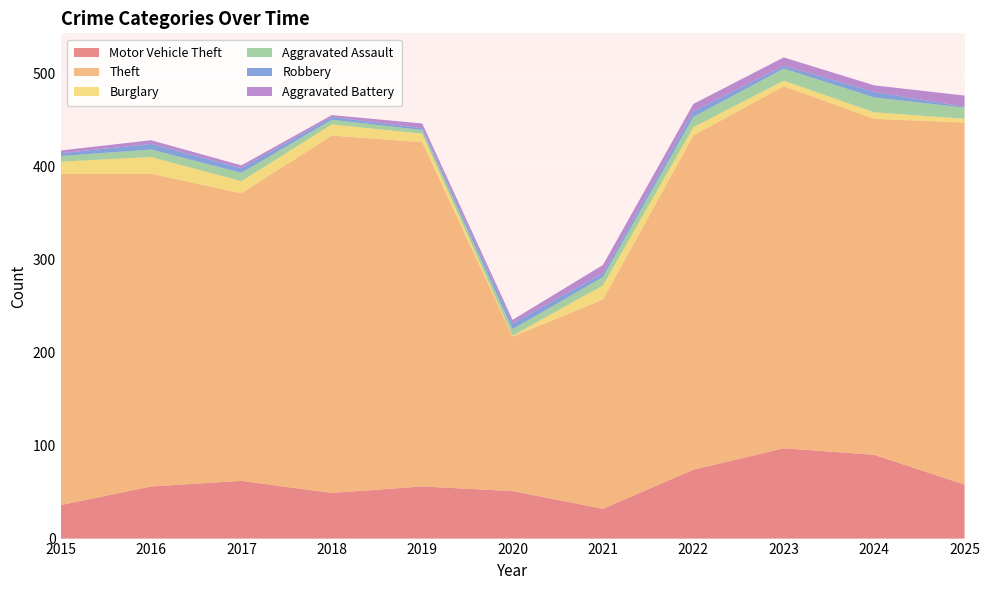

Reading left to right, what are all the values shown in this chart?

Motor Vehicle Theft: 2015=36	2016=56	2017=62	2018=49	2019=56	2020=51	2021=32	2022=74	2023=97	2024=90	2025=58
Theft: 2015=356	2016=336	2017=309	2018=384	2019=370	2020=166	2021=225	2022=359	2023=389	2024=361	2025=389
Burglary: 2015=13	2016=18	2017=13	2018=12	2019=9	2020=1	2021=15	2022=9	2023=6	2024=7	2025=4
Aggravated Assault: 2015=6	2016=8	2017=9	2018=5	2019=4	2020=7	2021=9	2022=11	2023=13	2024=16	2025=12
Robbery: 2015=3	2016=6	2017=5	2018=3	2019=2	2020=6	2021=4	2022=6	2023=3	2024=6	2025=1
Aggravated Battery: 2015=3	2016=4	2017=3	2018=2	2019=5	2020=4	2021=9	2022=8	2023=9	2024=7	2025=12